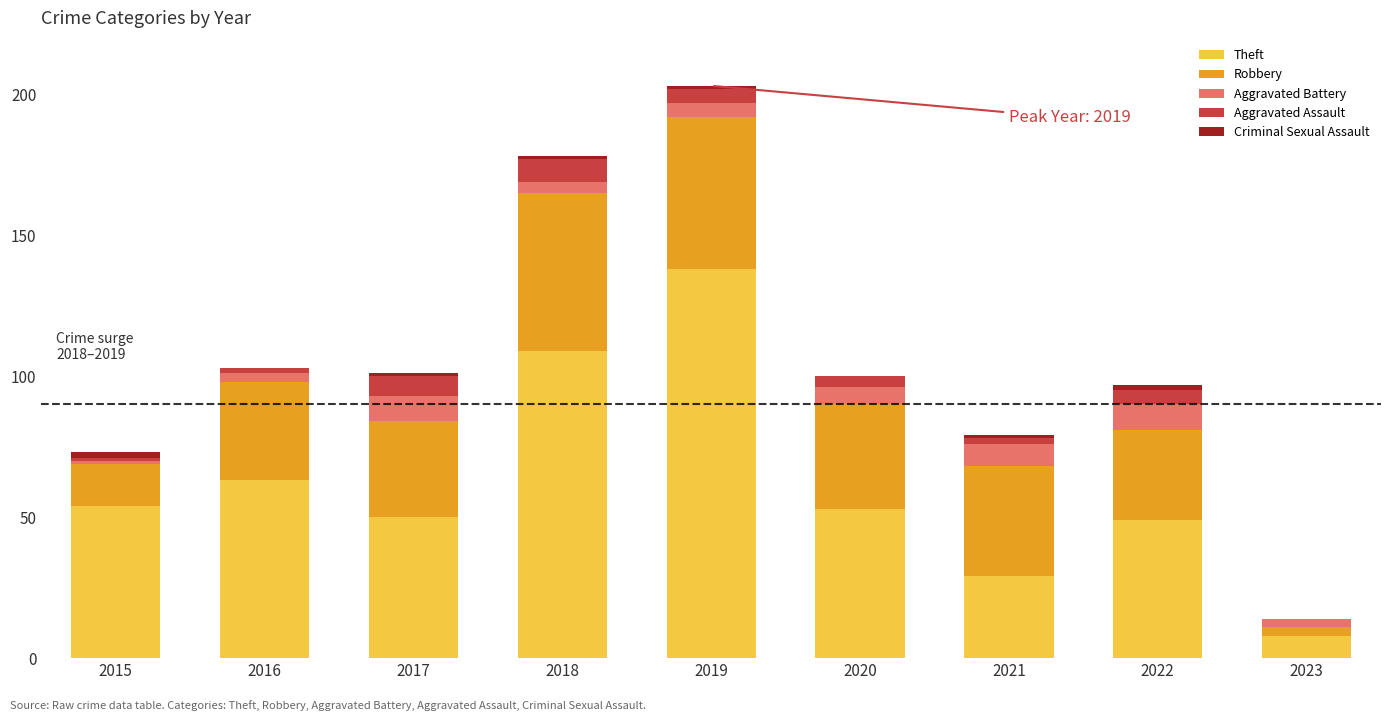

At which category is the sum across all series the highest?

2019